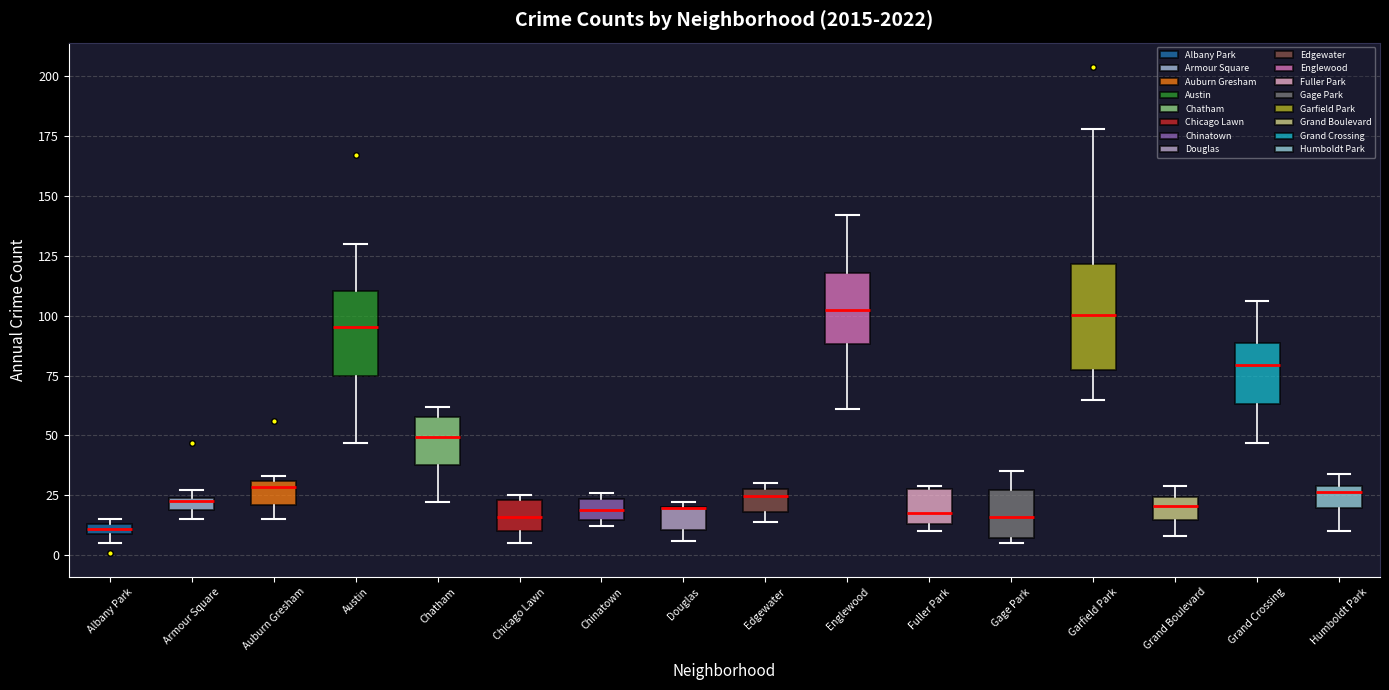

Which box is the tallest, from its lower edge to its upper edge?

Garfield Park